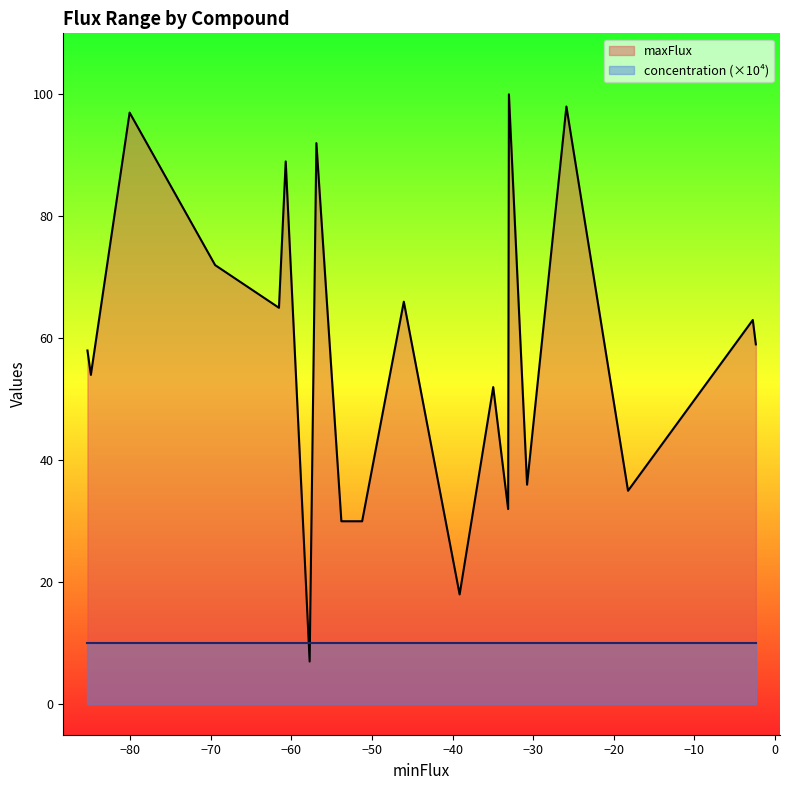

How many lines are shown in the chart?

2